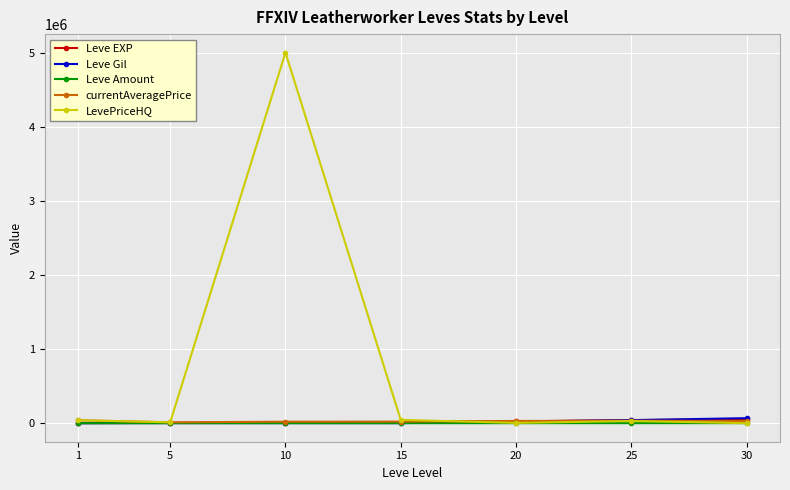

True or false: LevePriceHQ has more than 0 interior local peaks.

True